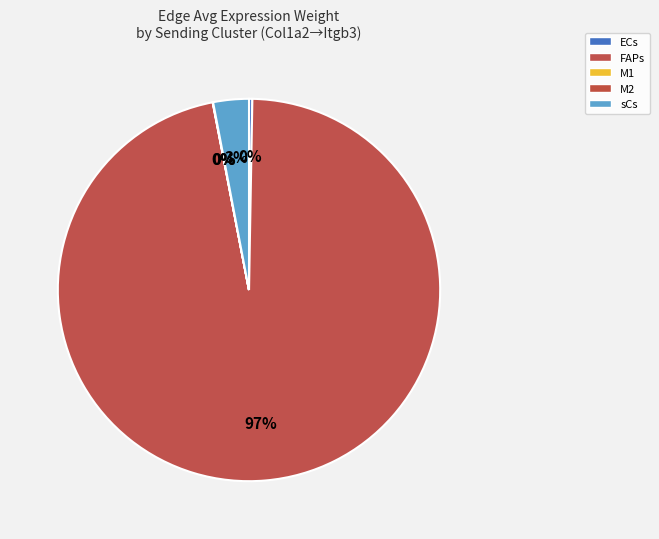

True or false: M2 accounts for 1% of the total.

False